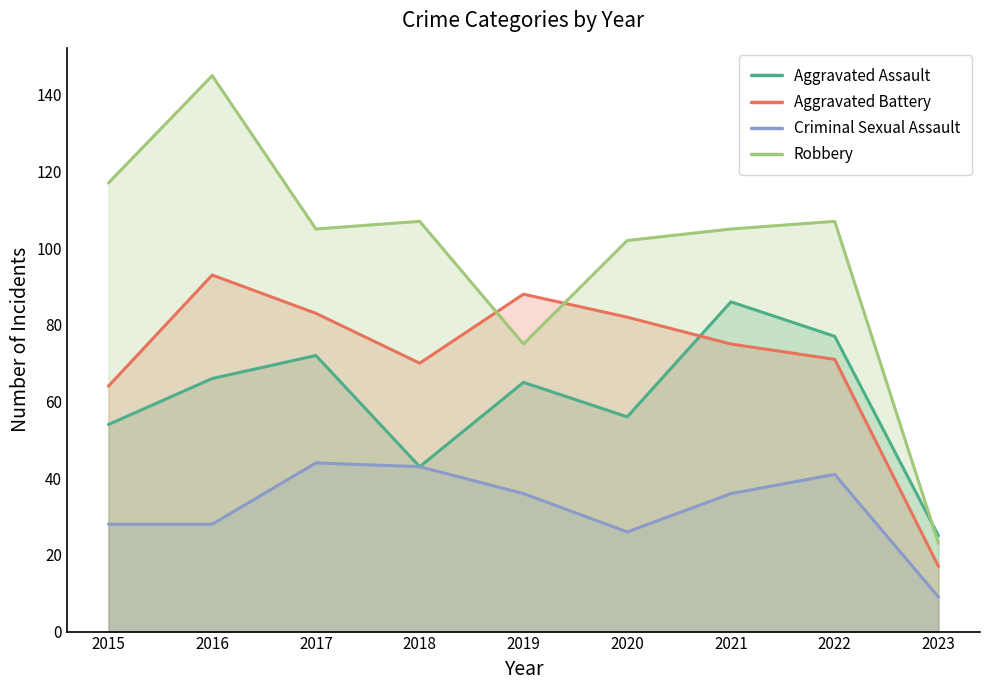

At which label does Aggravated Assault first exceed 65?

2016